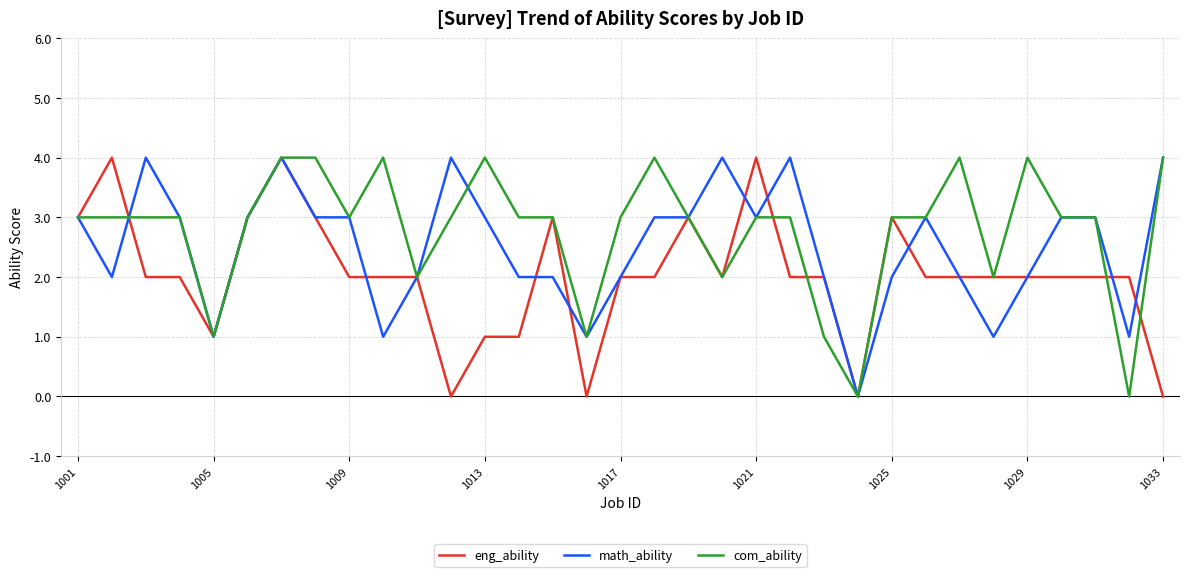

Rank the series by their average value, from highest to lowest.

com_ability, math_ability, eng_ability